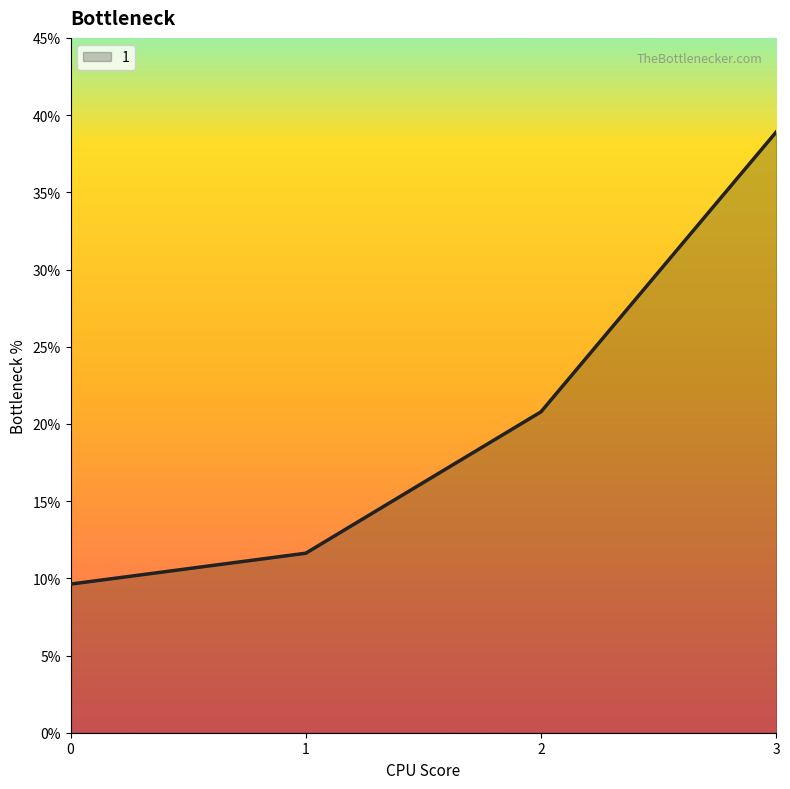

How many categories are shown in the chart?

4